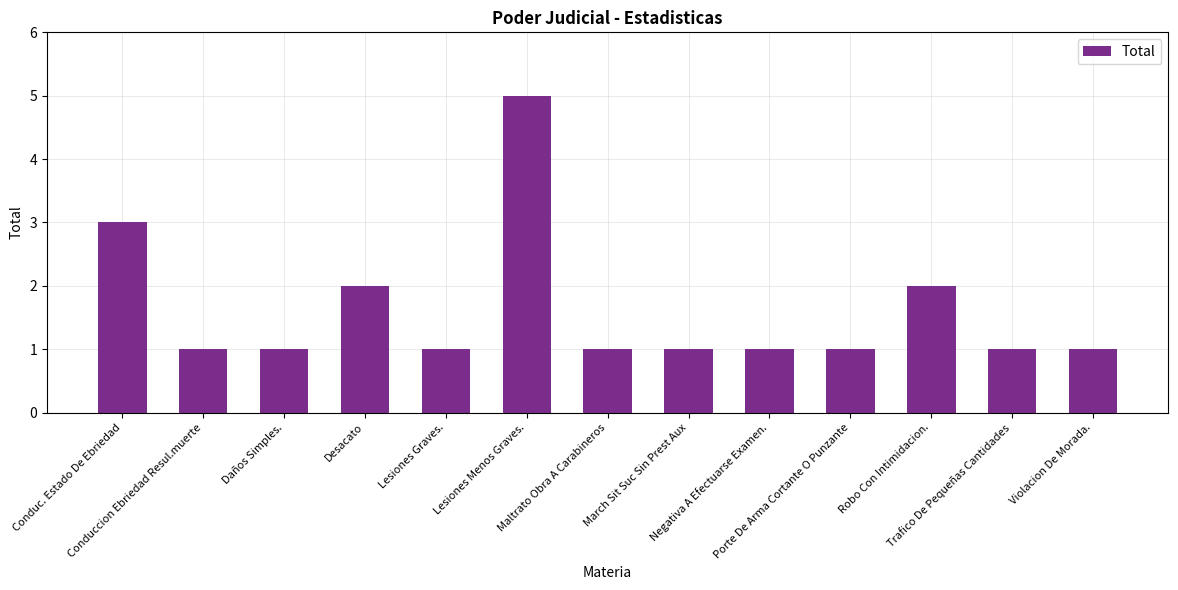

The value at Lesiones Menos Graves. is 5. True or false?

True